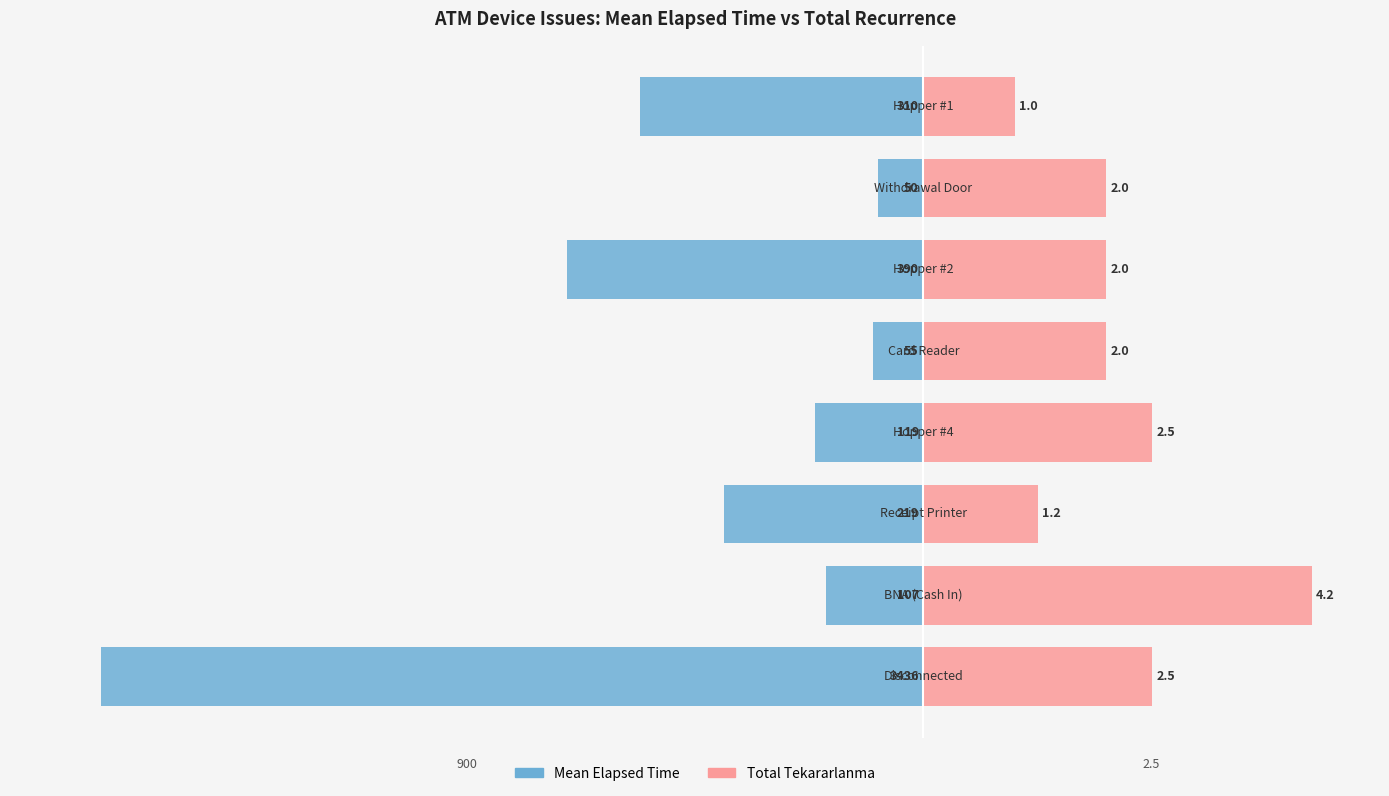

Count the number of categories in the chart.

8